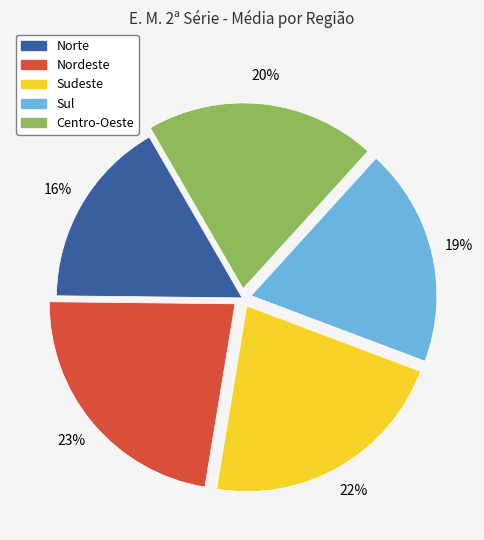

Between Nordeste and Centro-Oeste, which is larger?

Nordeste